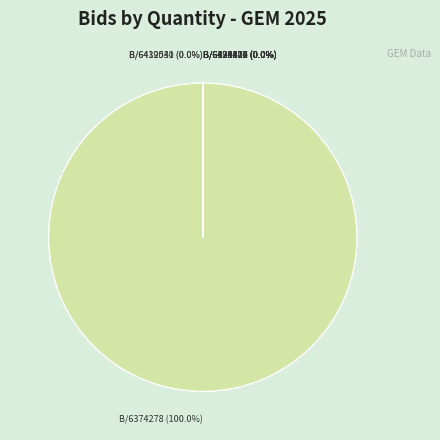

True or false: GEM/2025/B/6374278 accounts for 86% of the total.

False